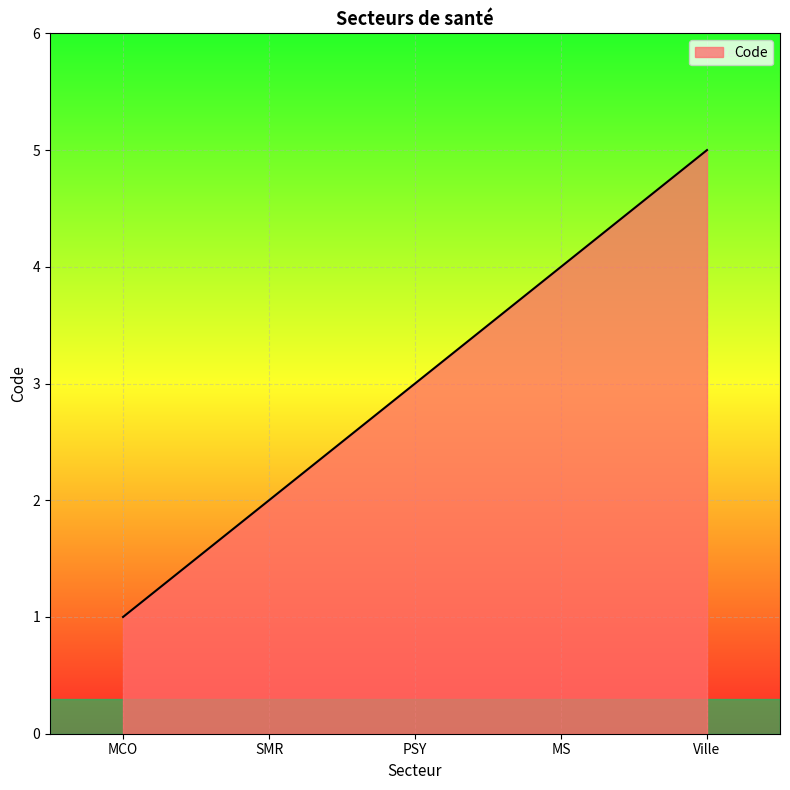

What position from the left is SMR?

2